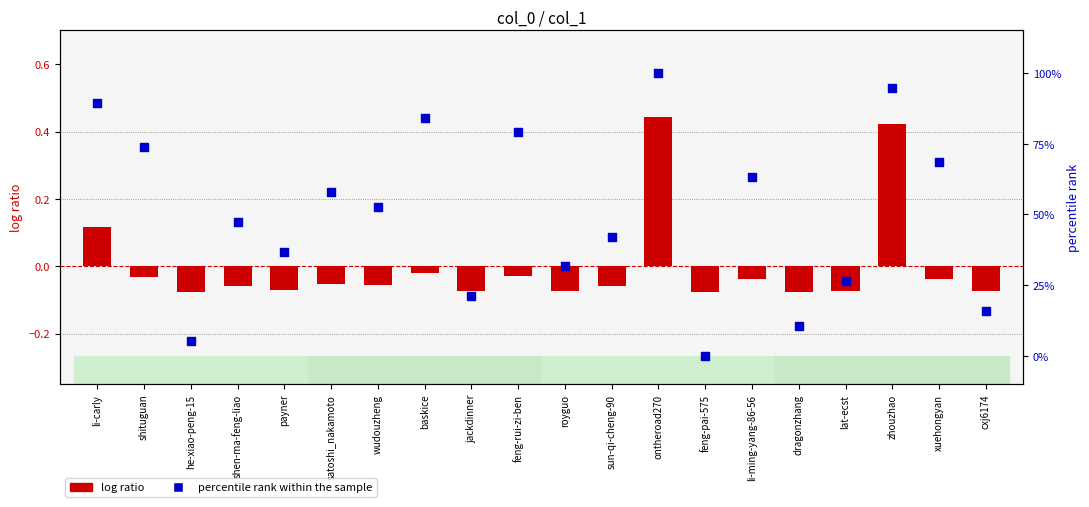

What are all the series names shown in the legend?

log ratio, percentile rank within the sample